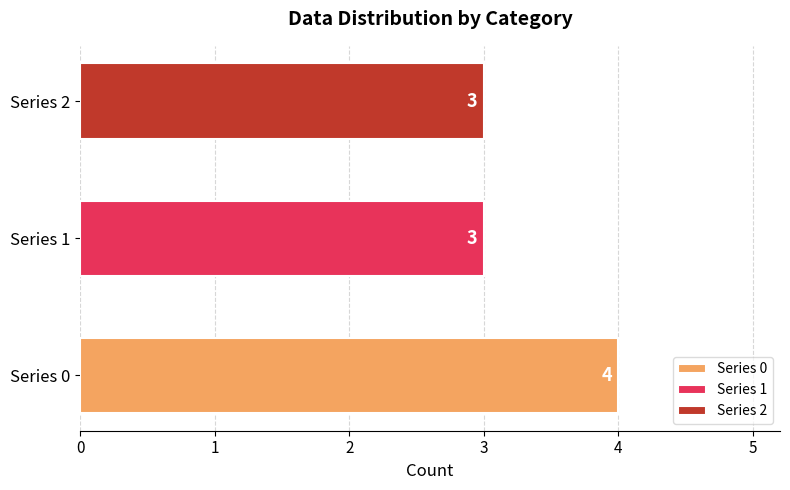

What is the ratio of the value at Series 0 to the value at Series 1?

1.3